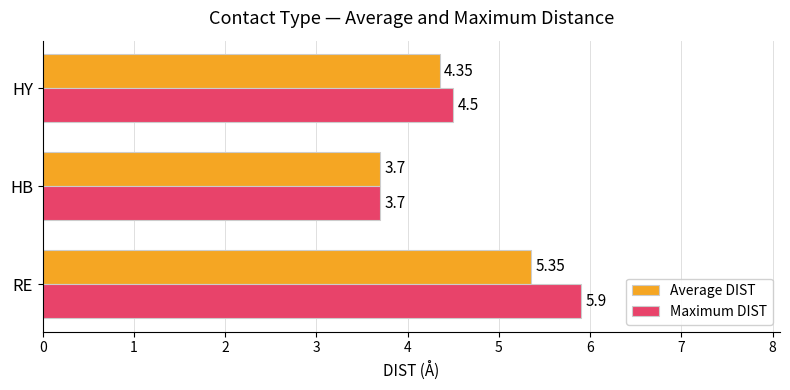

Which series changed the most between RE and HY?

Maximum DIST